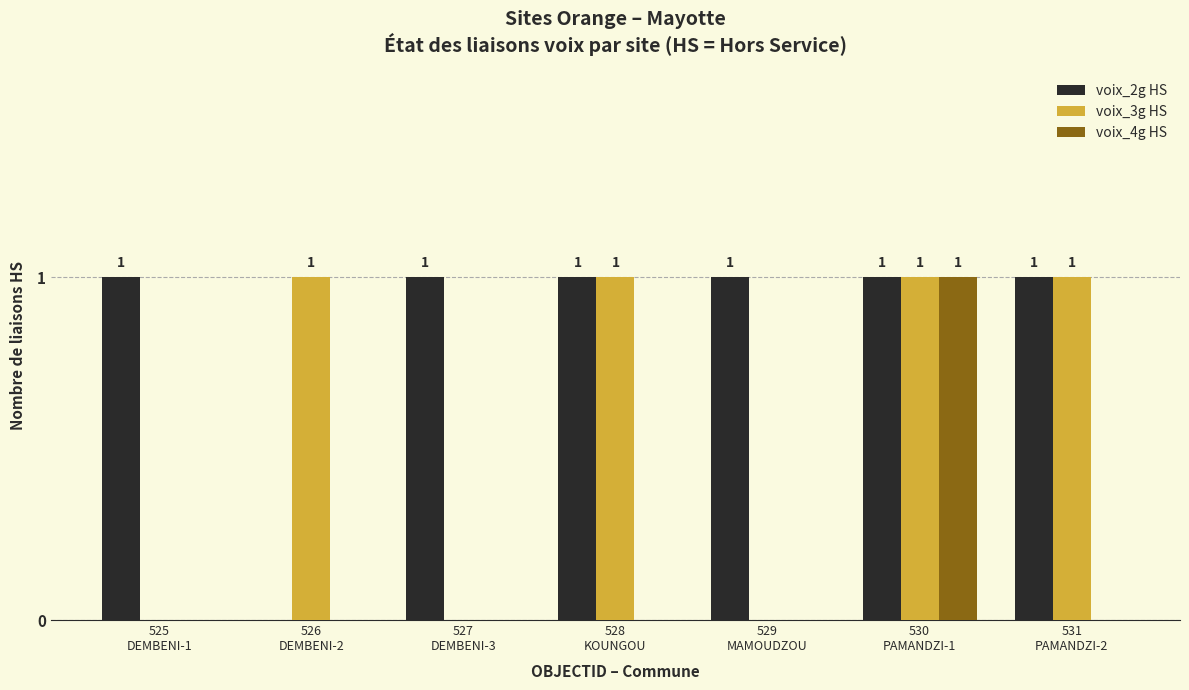

How many voix_3g HS values are between 0 and 1?

7